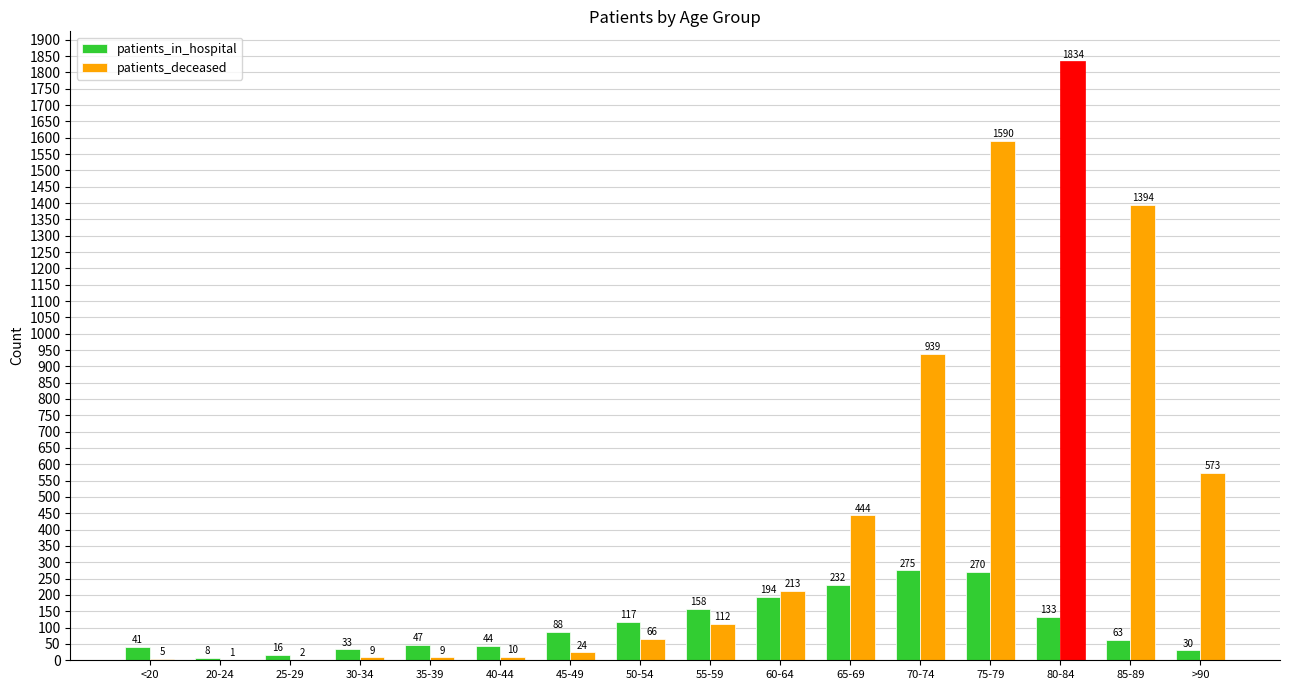

At which category is the sum across all series the highest?

80-84